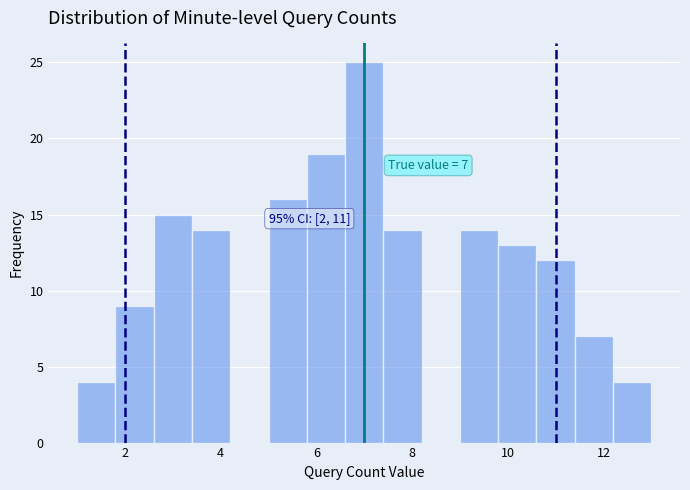

Which range on the x-axis has the tallest bar?

6.6 to 7.4